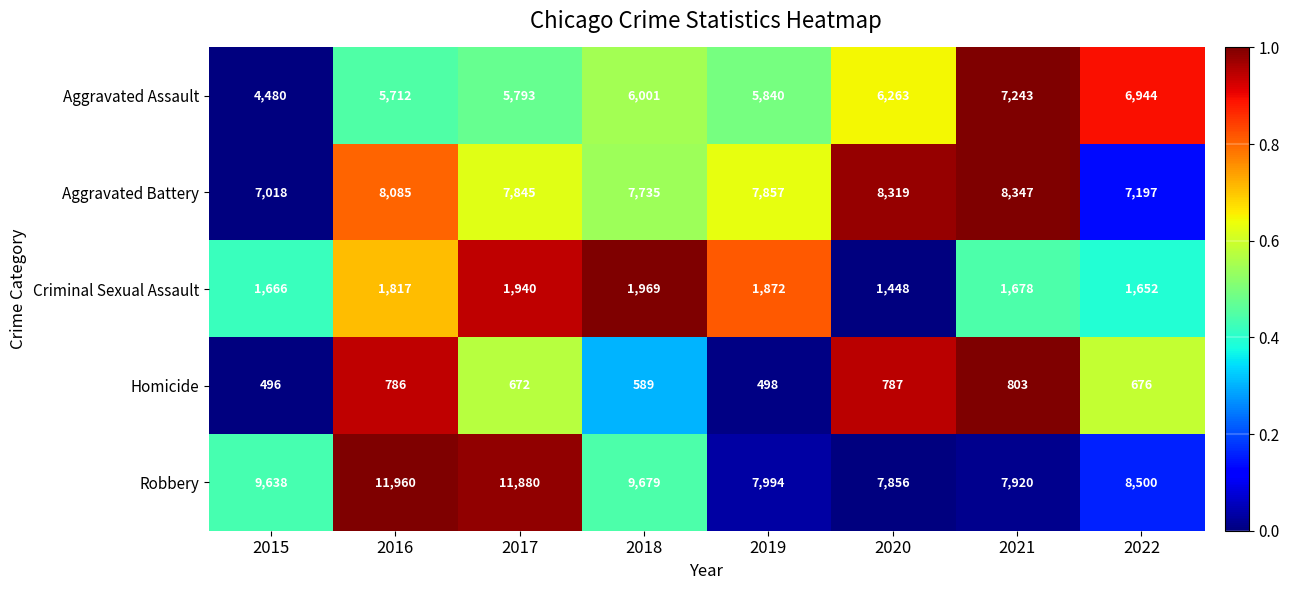

What is the difference between the maximum and minimum values in the Robbery series?

4104